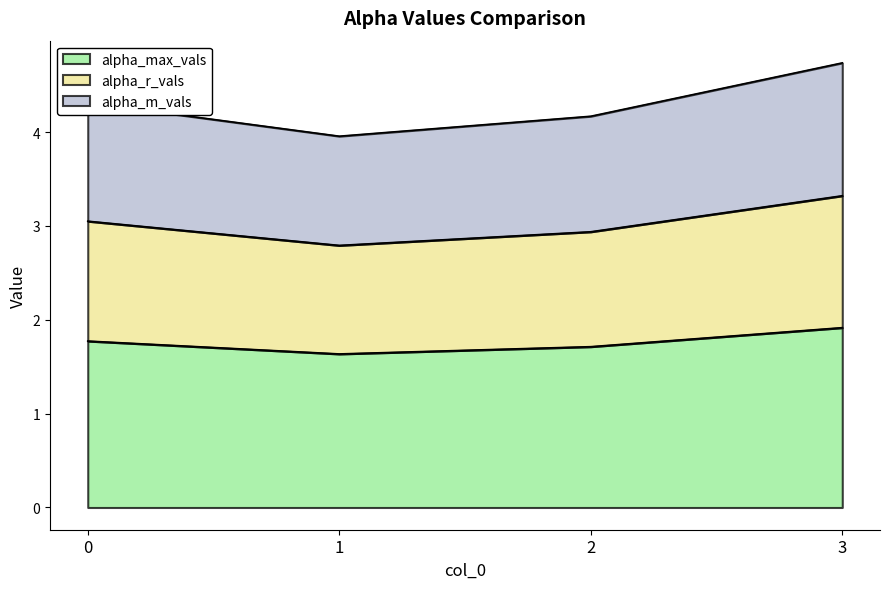

Count the number of data series in this chart.

3